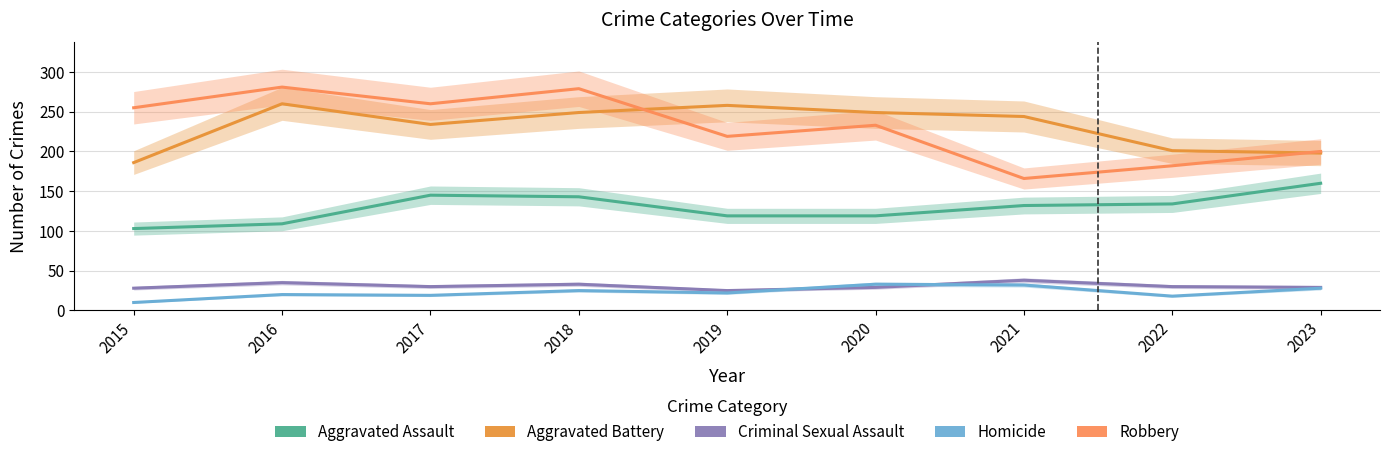

Is the value of Robbery at 2021 greater than the value of Homicide at 2021?

Yes